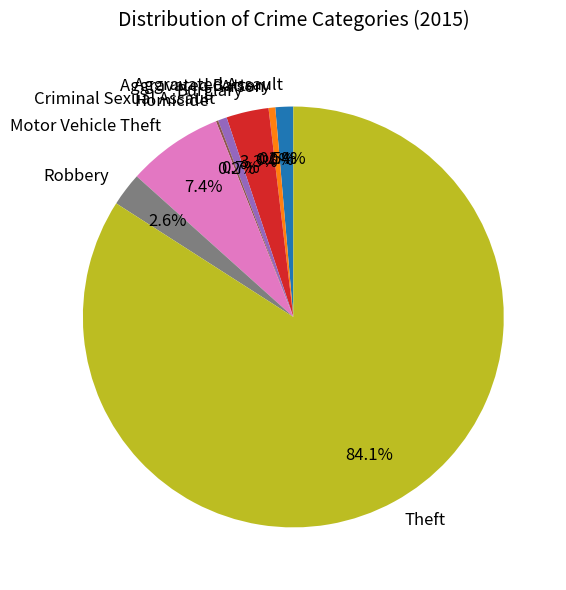

How many slices are in this pie chart?

9